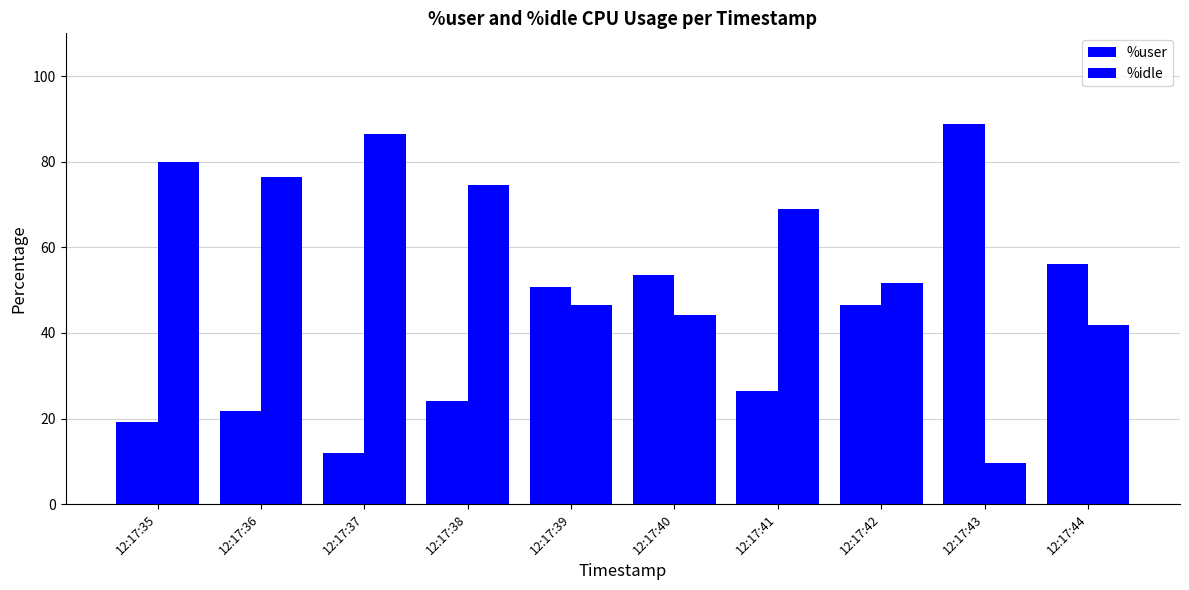

What is the smallest value displayed?

9.6